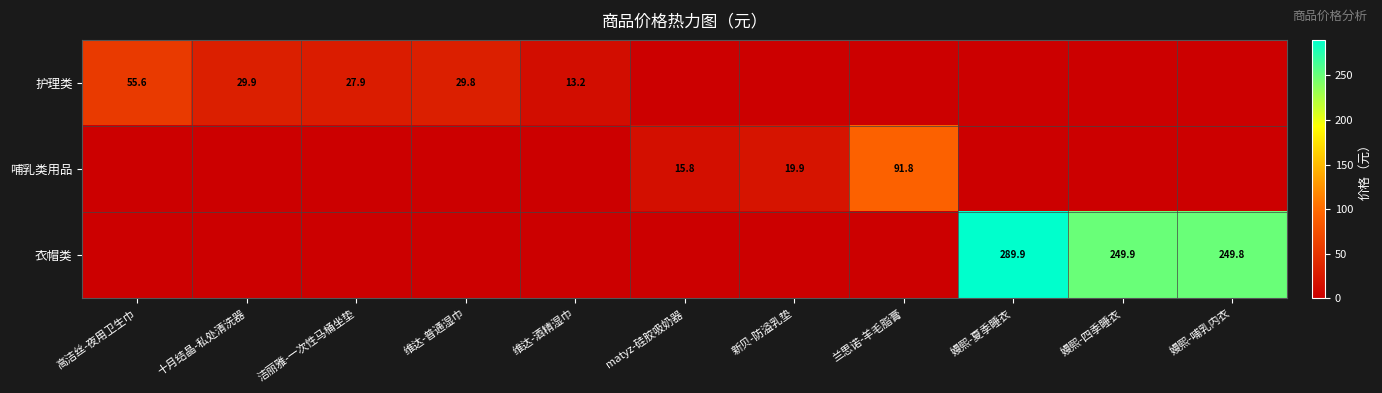

What is the spread (max minus min) of values at 嫚熙-四季睡衣?

249.9